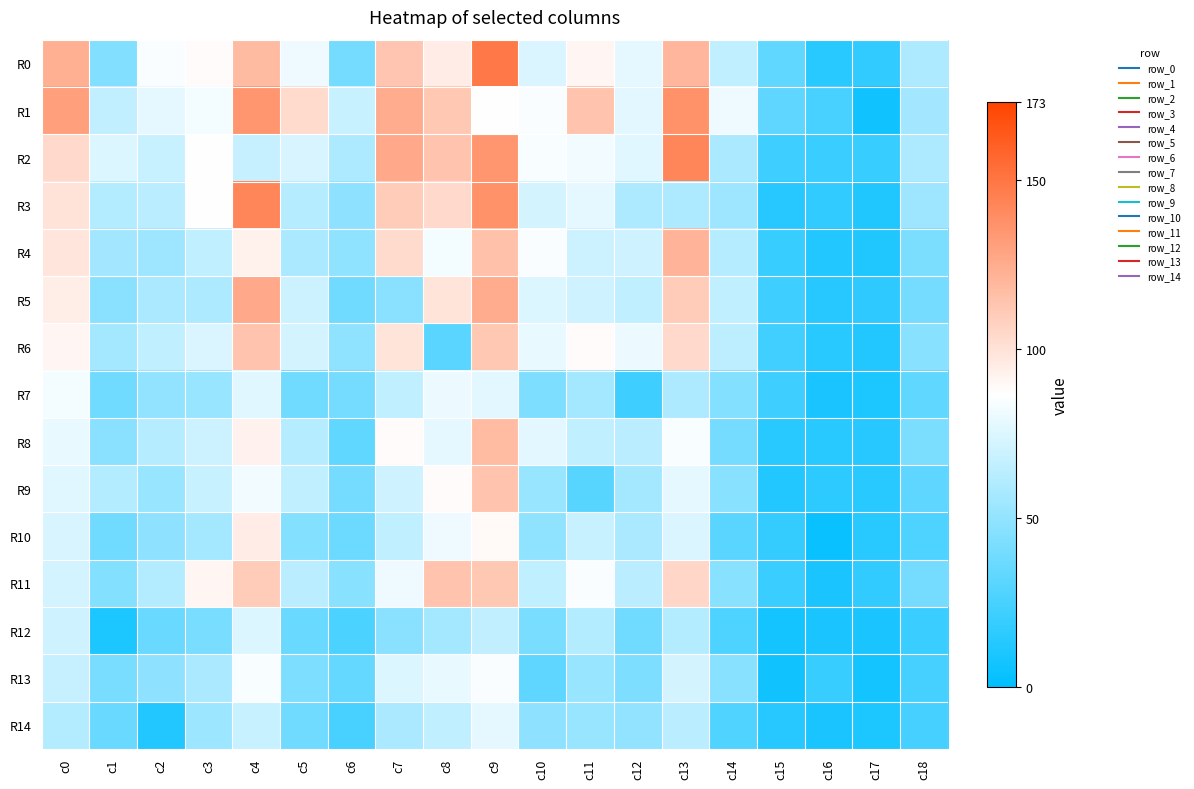

How many series are shown in this chart?

15